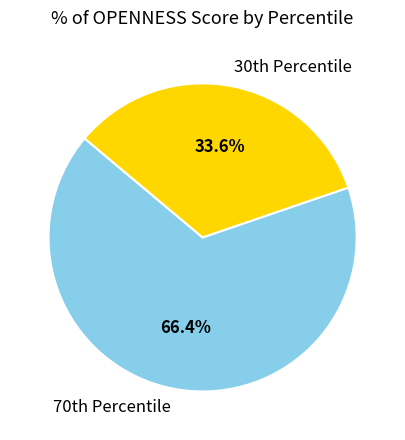

Which category has the biggest portion of the pie?

70th Percentile